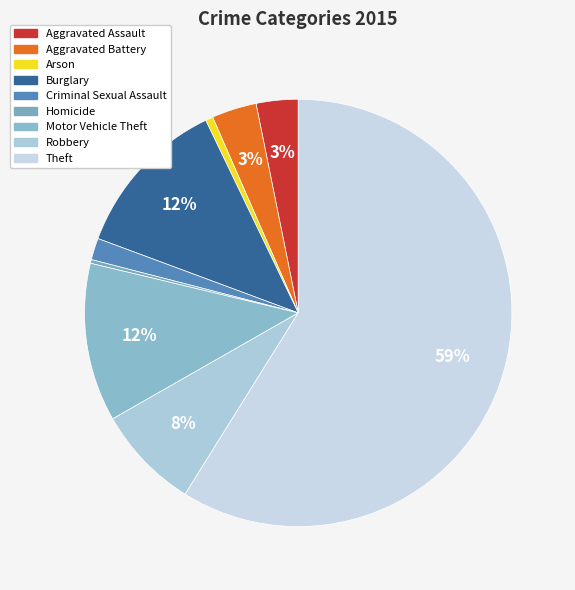

Count the number of slices in the pie.

9